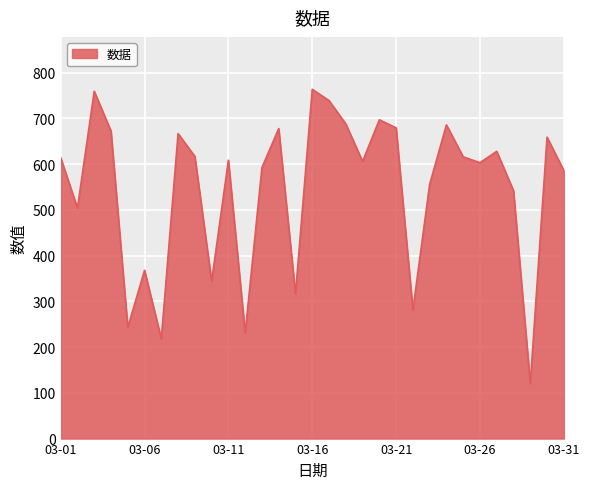

What is the smallest value displayed?

120.0